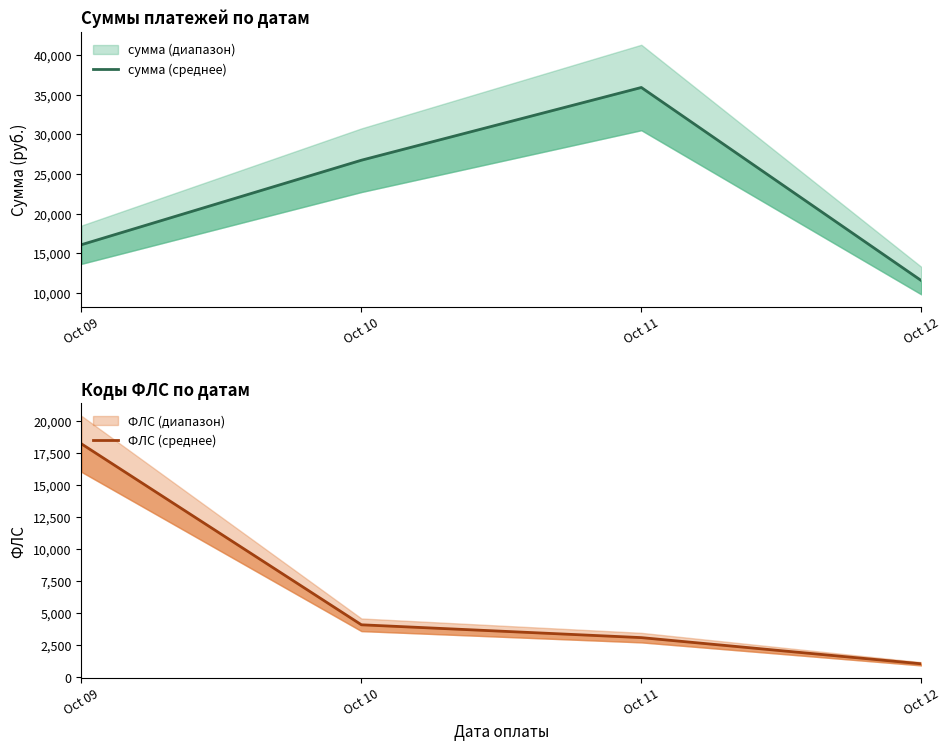

True or false: ФЛС (среднее) and сумма (среднее) cross at least once.

True